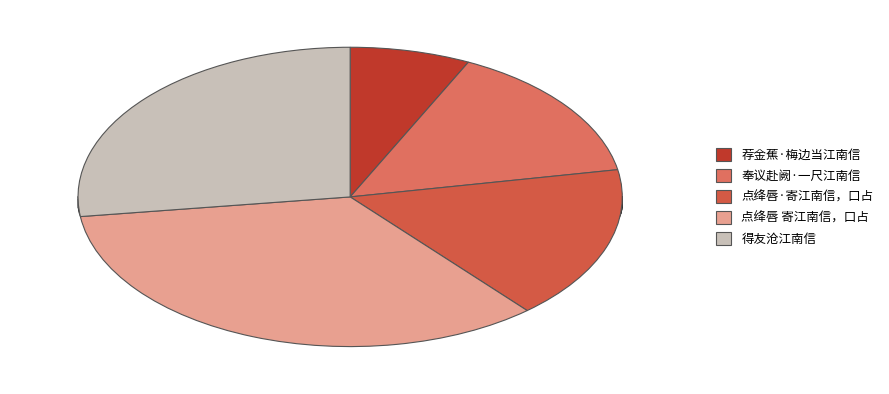

The 得友沧江南信 slice represents 21% of the pie. True or false?

False